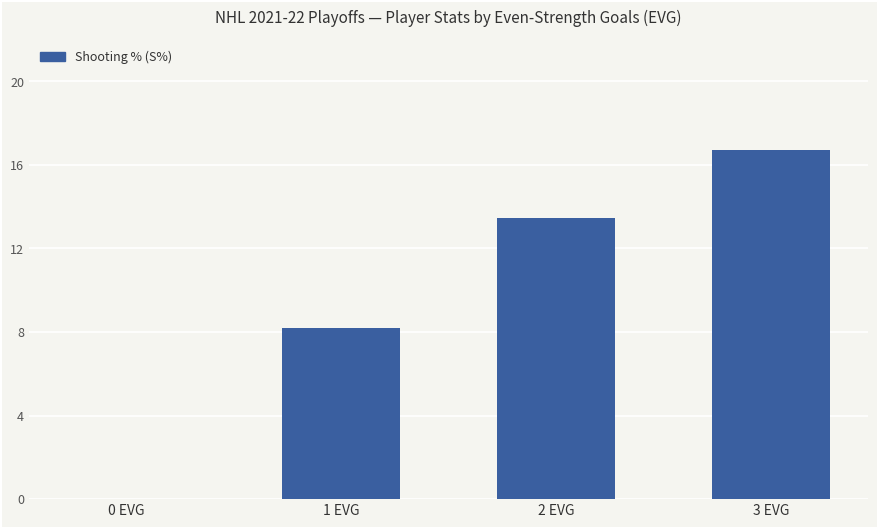

Which category has the highest value across all series?

3 EVG